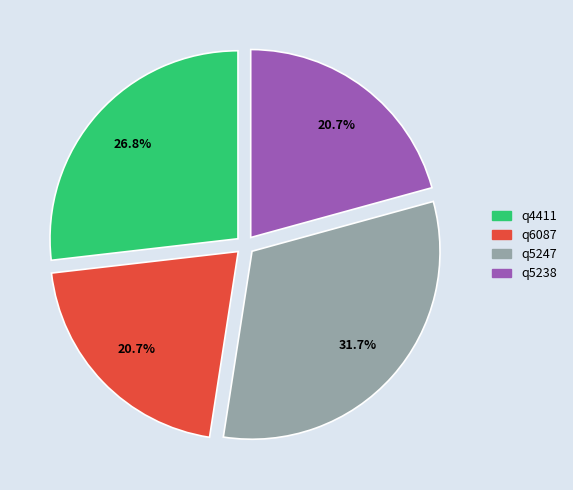

Is there any slice that represents more than half of the pie?

No